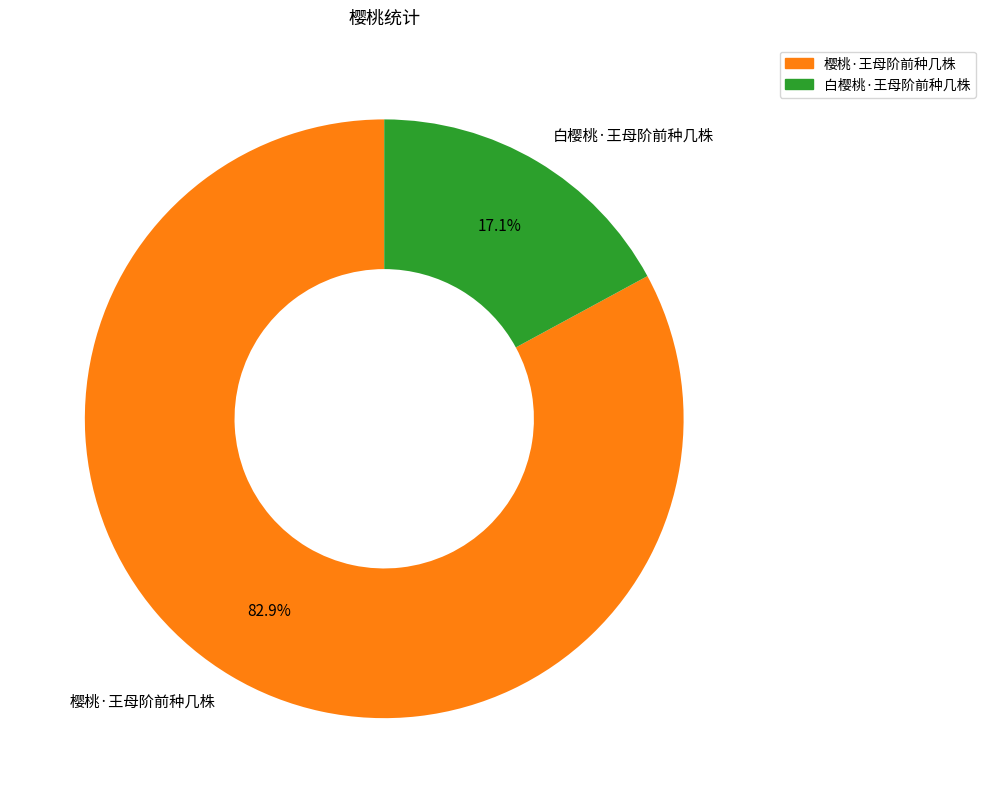

Which category accounts for the majority?

樱桃·王母阶前种几株